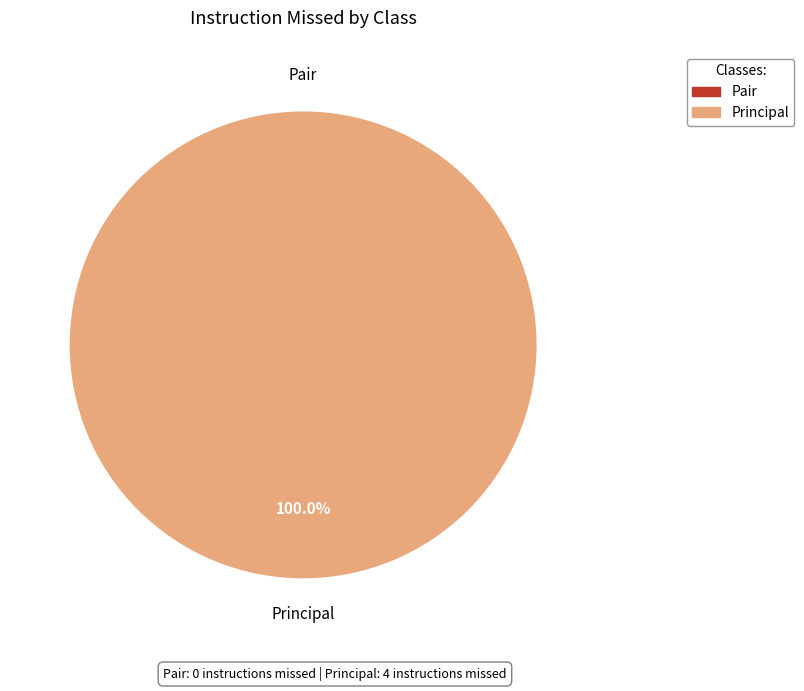

Is there a majority slice in this chart?

Yes